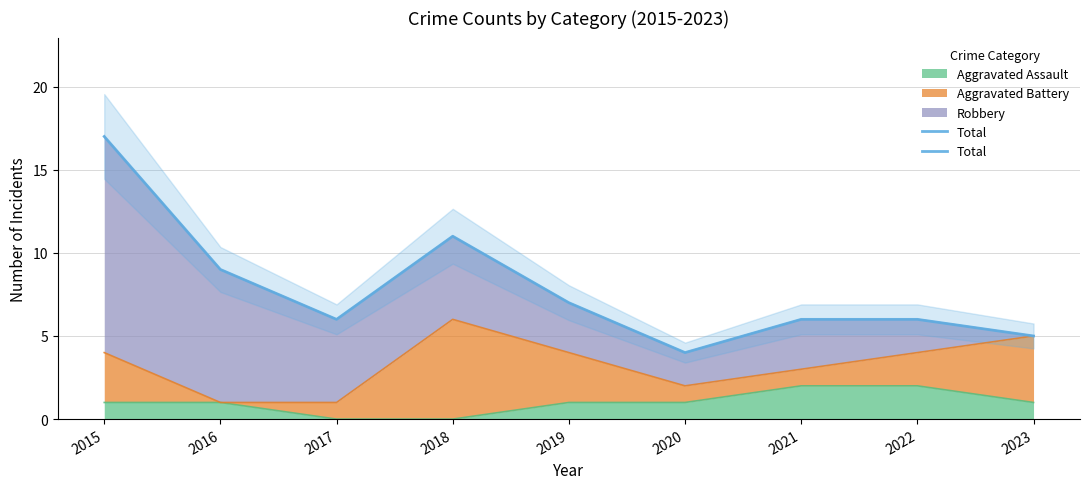

What is the change in value from 2015 to 2021?

-11